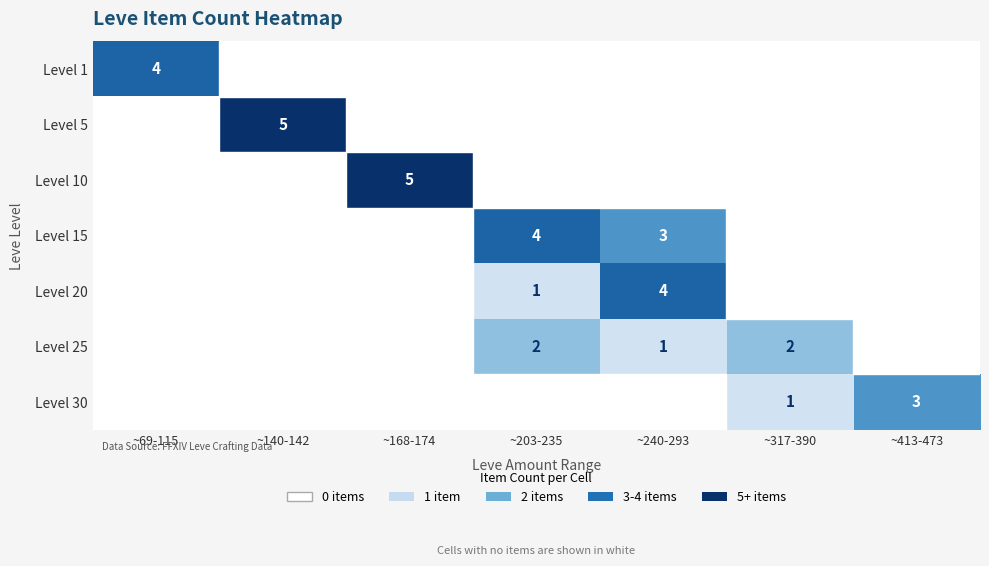

The value of Level 15 at ~203-235 is 4. True or false?

True